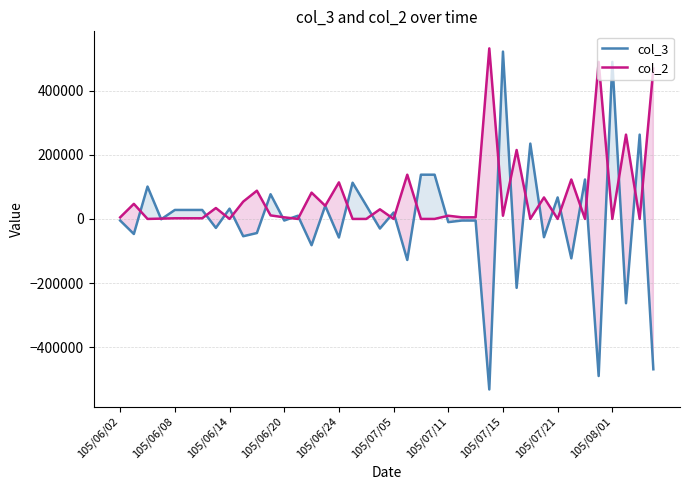

What are all the series names shown in the legend?

col_3, col_2